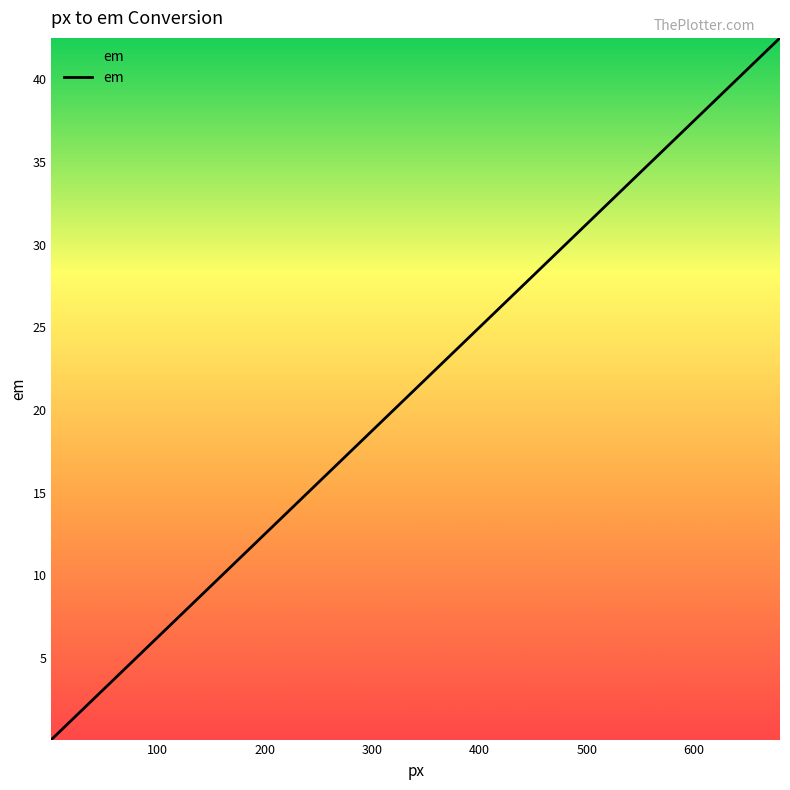

What is the greatest value displayed?

42.5